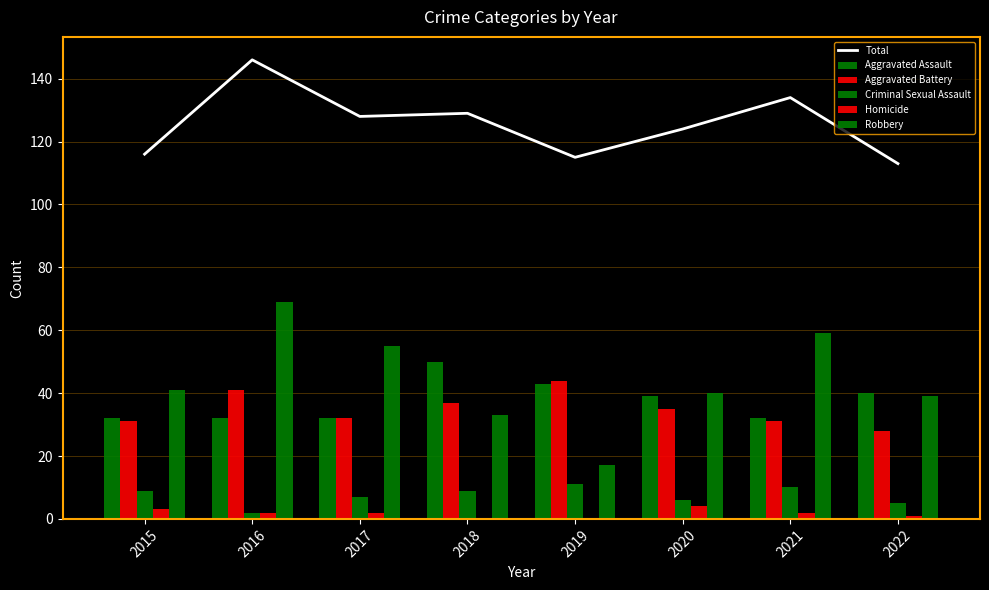

Reading left to right, extract all data points from this chart.

Total: 2015=116	2016=146	2017=128	2018=129	2019=115	2020=124	2021=134	2022=113
Aggravated Assault: 2015=32	2016=32	2017=32	2018=50	2019=43	2020=39	2021=32	2022=40
Aggravated Battery: 2015=31	2016=41	2017=32	2018=37	2019=44	2020=35	2021=31	2022=28
Criminal Sexual Assault: 2015=9	2016=2	2017=7	2018=9	2019=11	2020=6	2021=10	2022=5
Homicide: 2015=3	2016=2	2017=2	2018=0	2019=0	2020=4	2021=2	2022=1
Robbery: 2015=41	2016=69	2017=55	2018=33	2019=17	2020=40	2021=59	2022=39